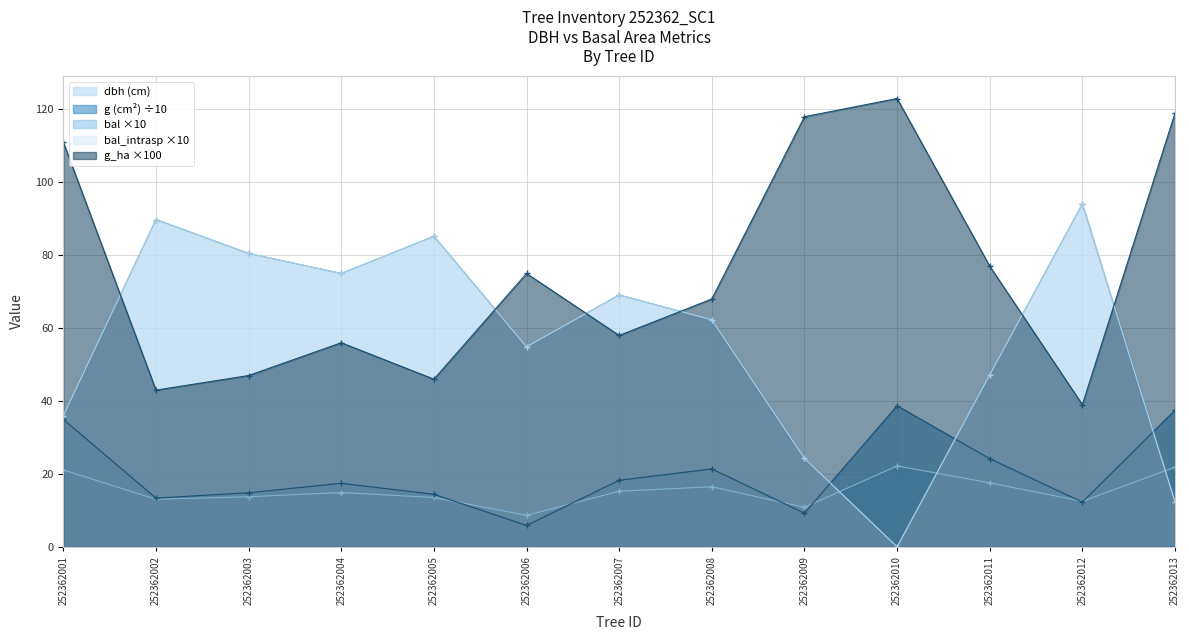

True or false: g and g_ha cross at least once.

False